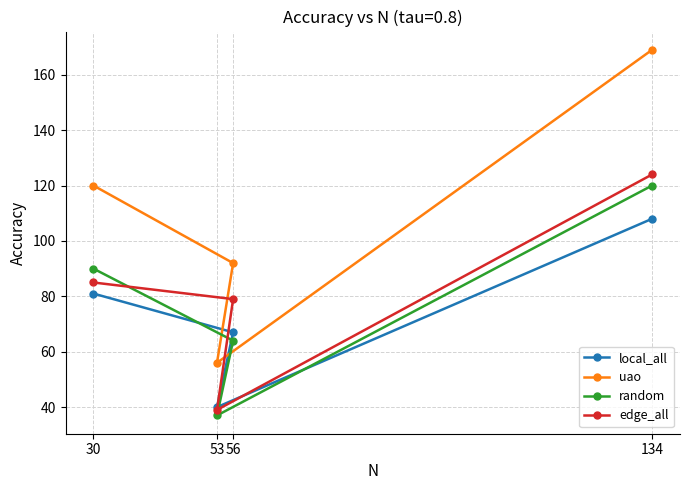

The random series shows 70 at 134. True or false?

False